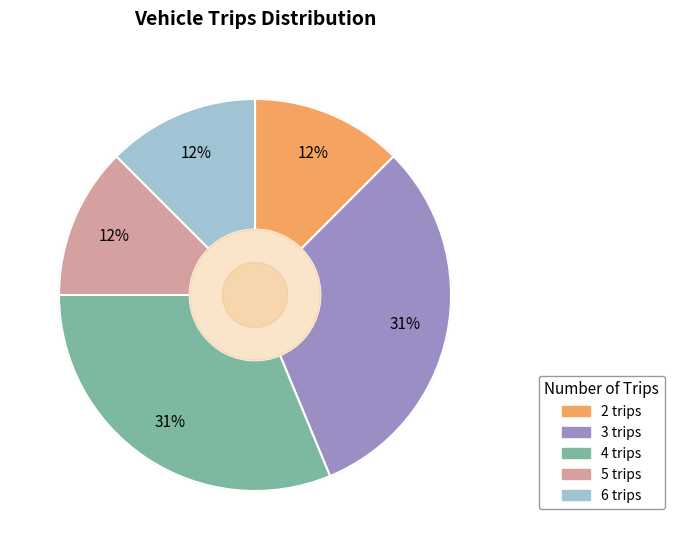

Is 4 trips the majority of the pie?

No